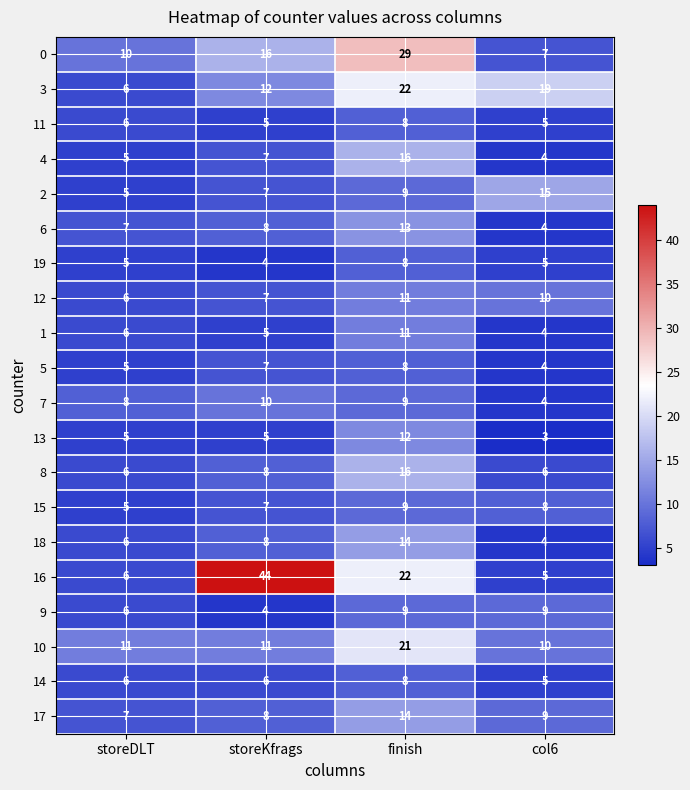

Is it true that 8 equals 3 at storeDLT?

False